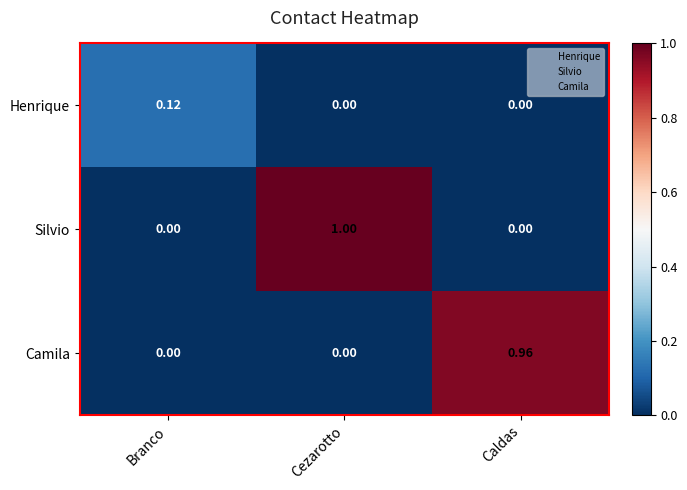

Rank the series by their maximum value, from highest to lowest.

Silvio, Camila, Henrique